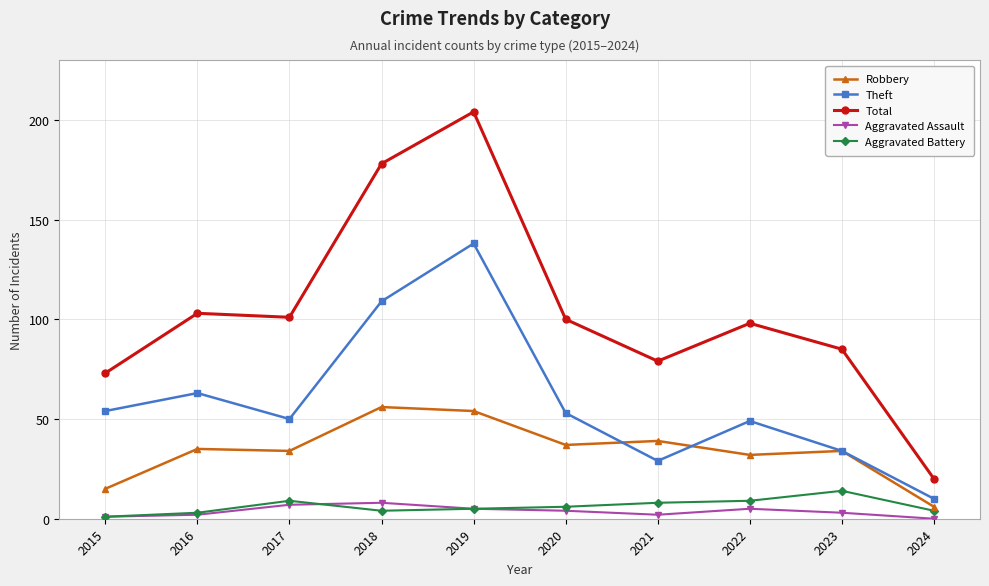

What is the maximum value for Theft?

138